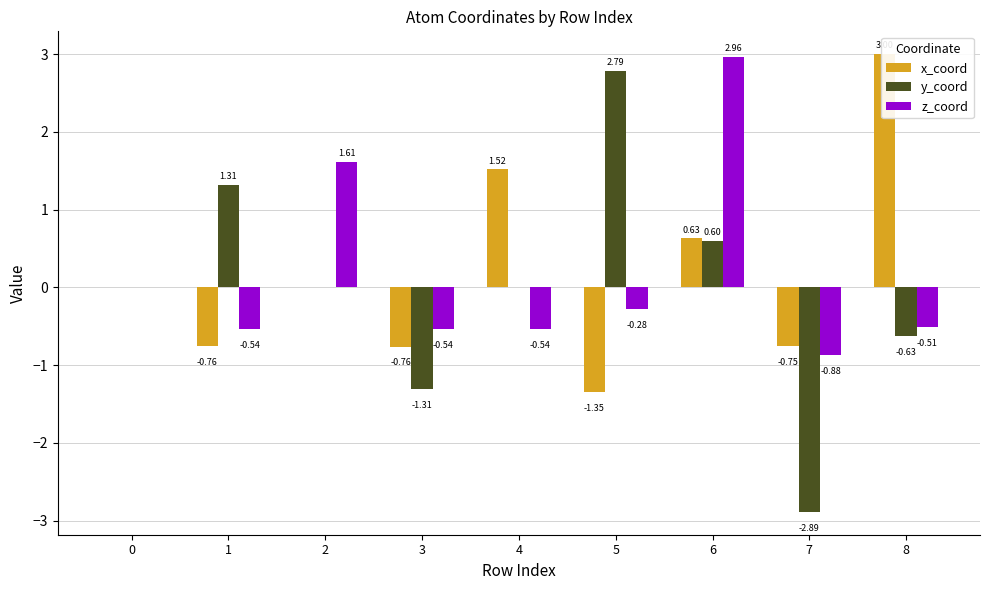

Rank the series by their maximum value, from lowest to highest.

y_coord, z_coord, x_coord